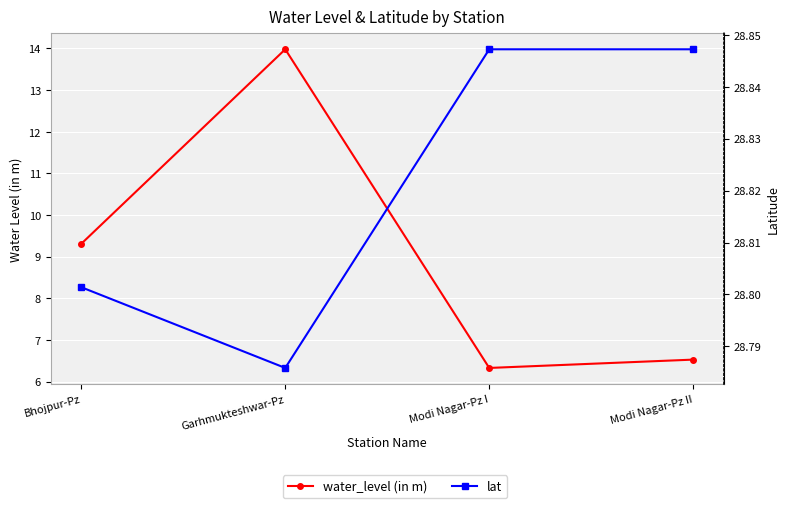

List the labels in order of water_level (in m) value, largest first.

Garhmukteshwar-Pz, Bhojpur-Pz, Modi Nagar-Pz II, Modi Nagar-Pz I